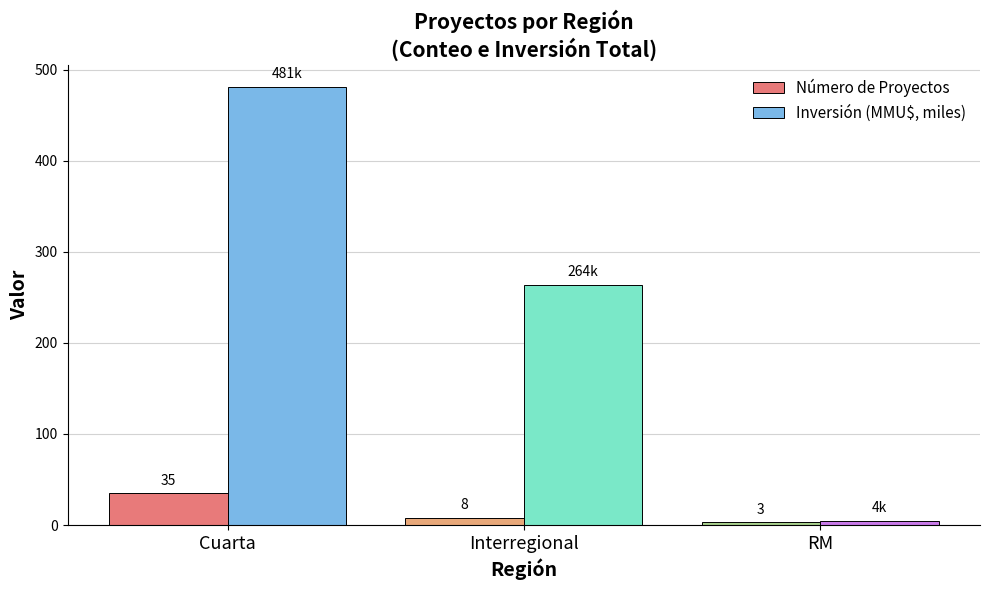

What is the approximate value of Inversión (MMU$, miles) at Interregional?

263.7